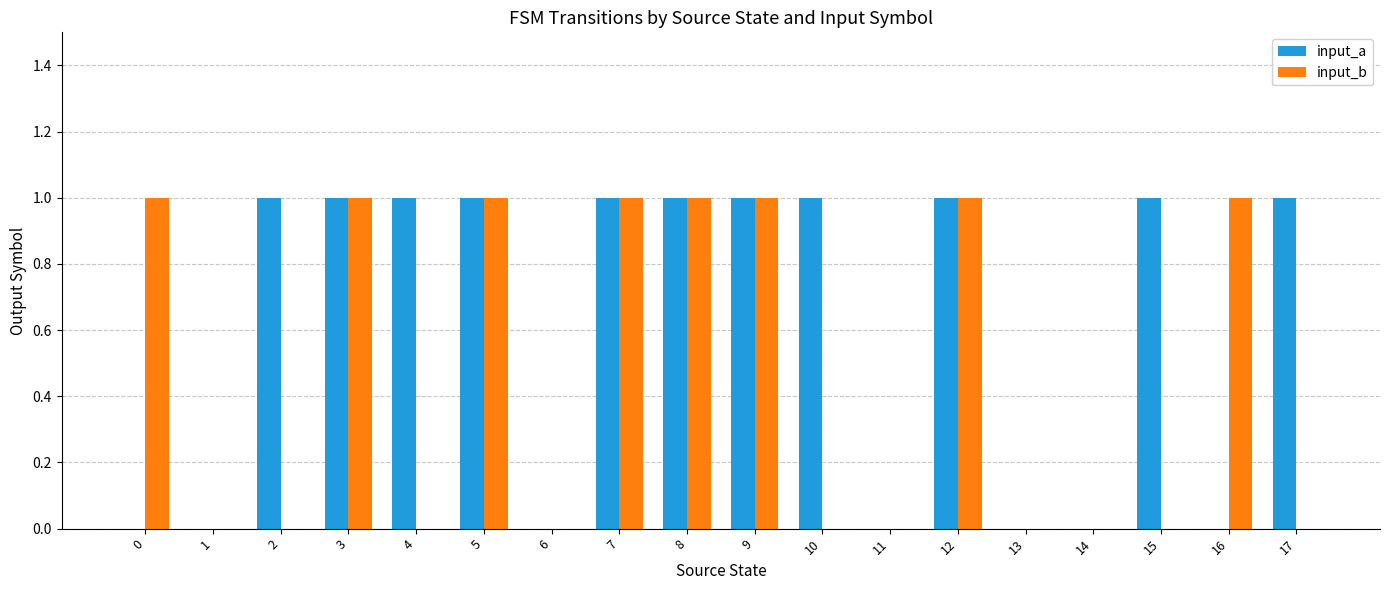

Are the bars grouped side by side (vs. stacked)?

Yes